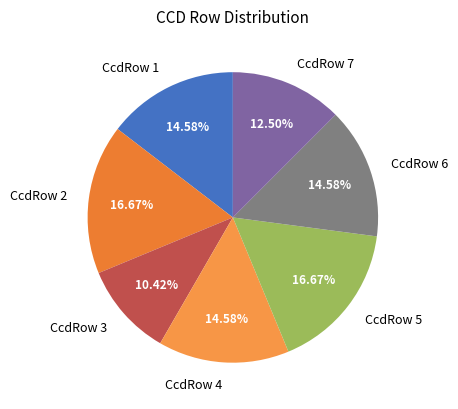

Between CcdRow 7 and CcdRow 6, which is larger?

CcdRow 6